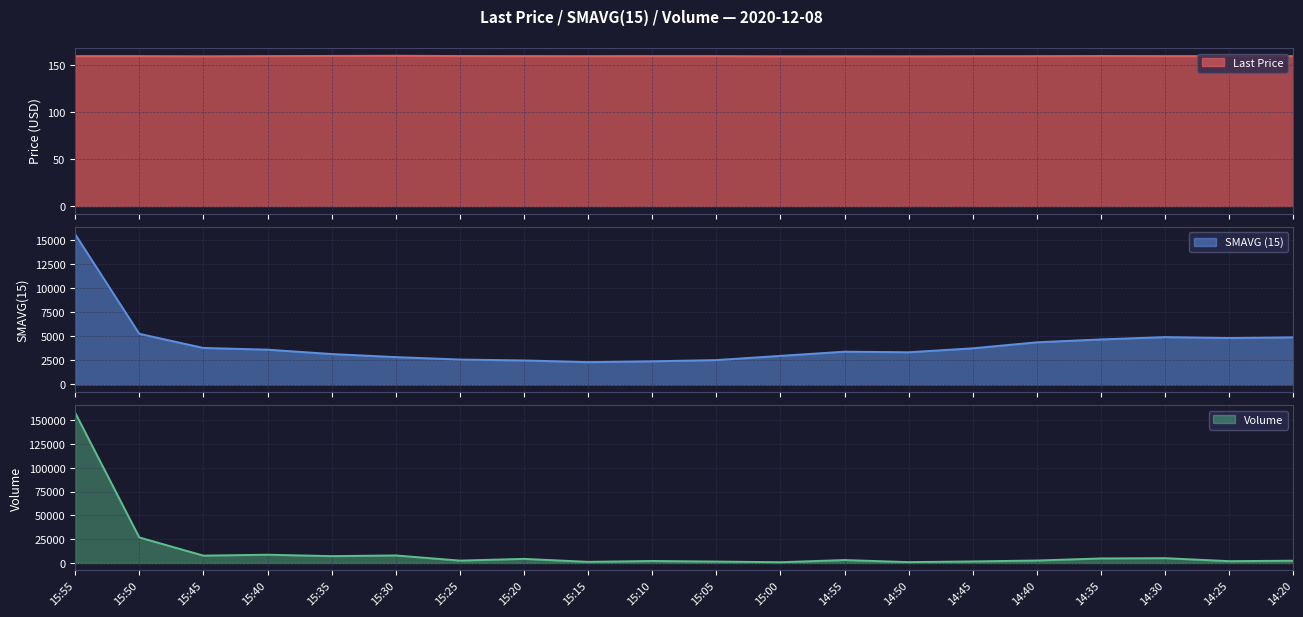

The Volume series shows 89502.9 at 15:55. True or false?

False